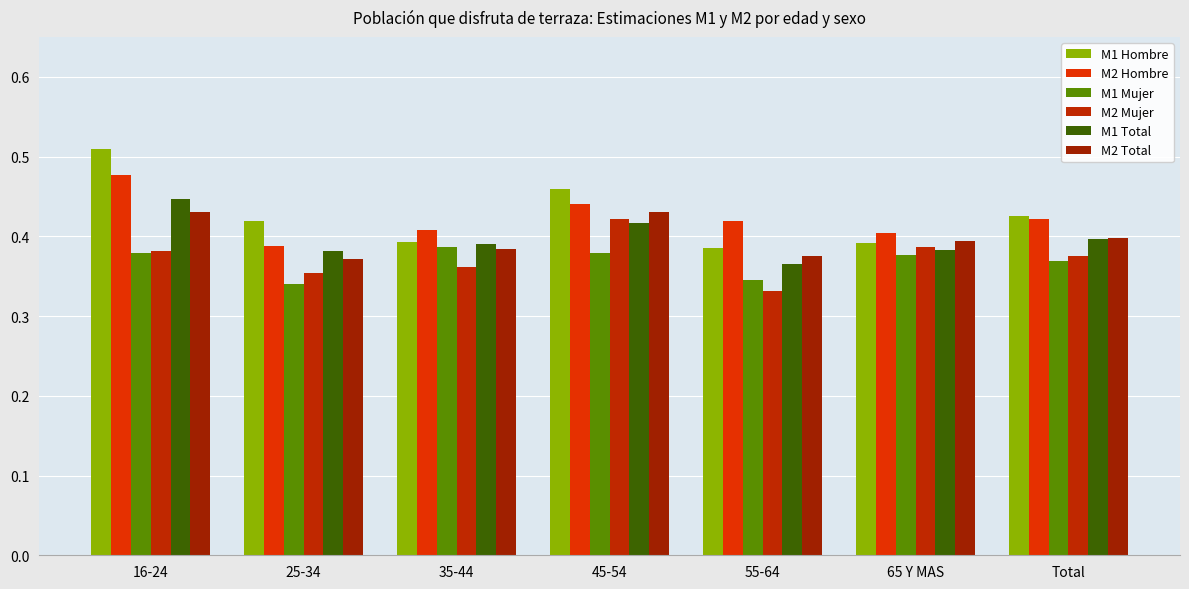

True or false: M2 Total has a value of 0.7 at 55-64.

False